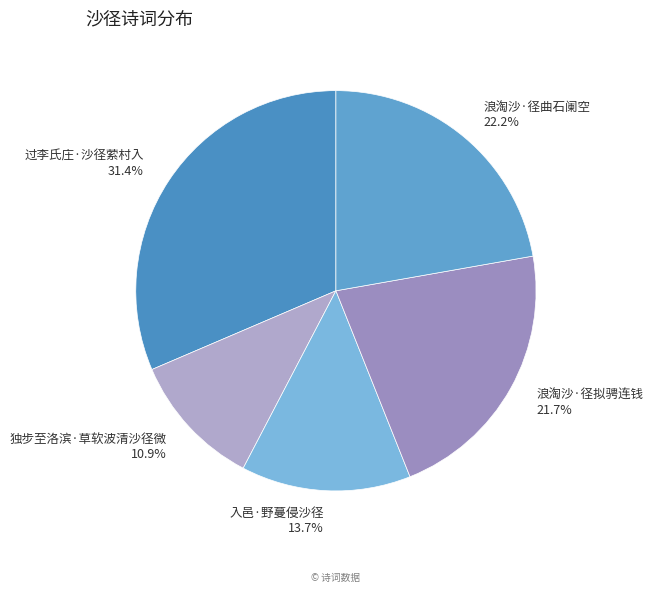

The 独步至洛滨·草软波清沙径微 slice represents 11% of the pie. True or false?

True